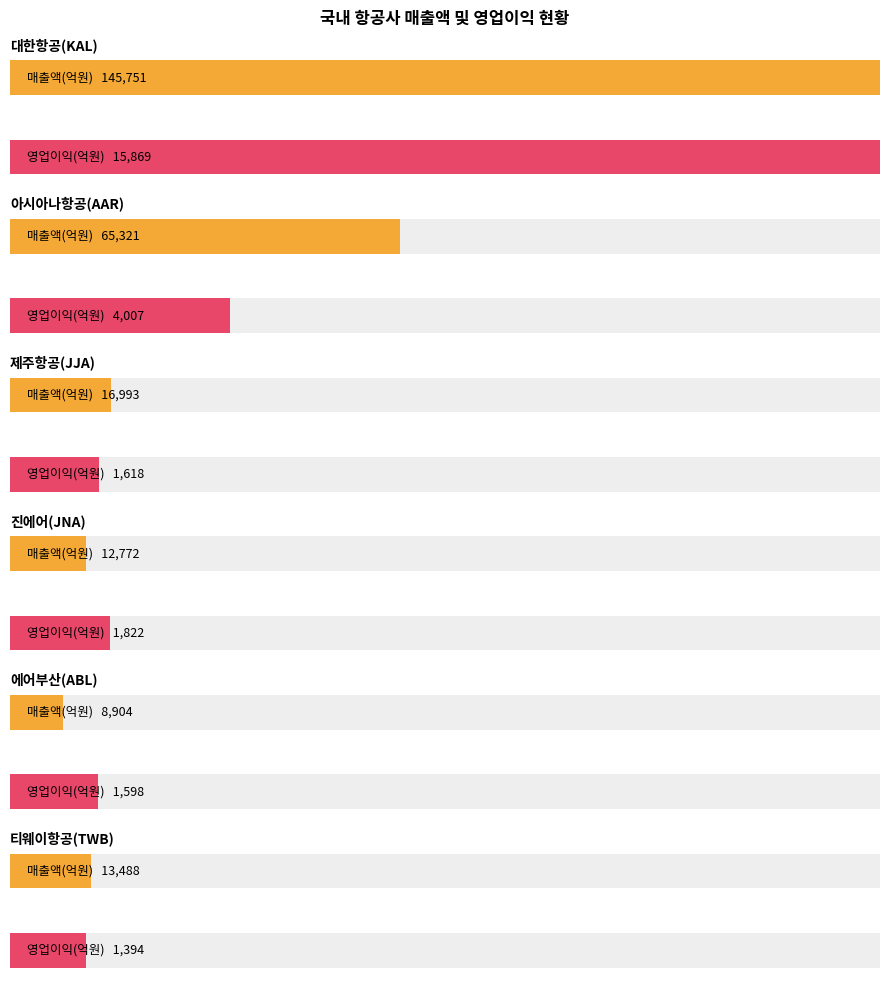

What is the minimum value shown in the chart?

1394